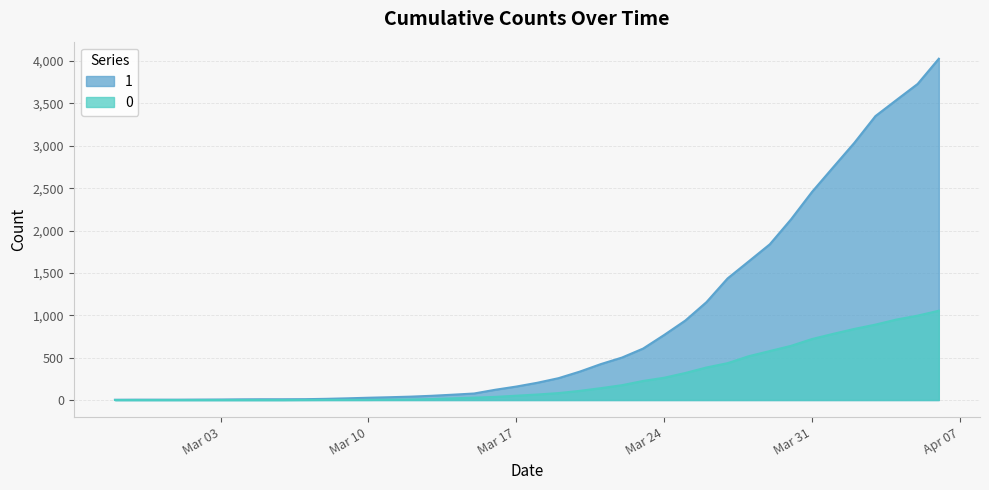

What are all the series names shown in the legend?

1, 0